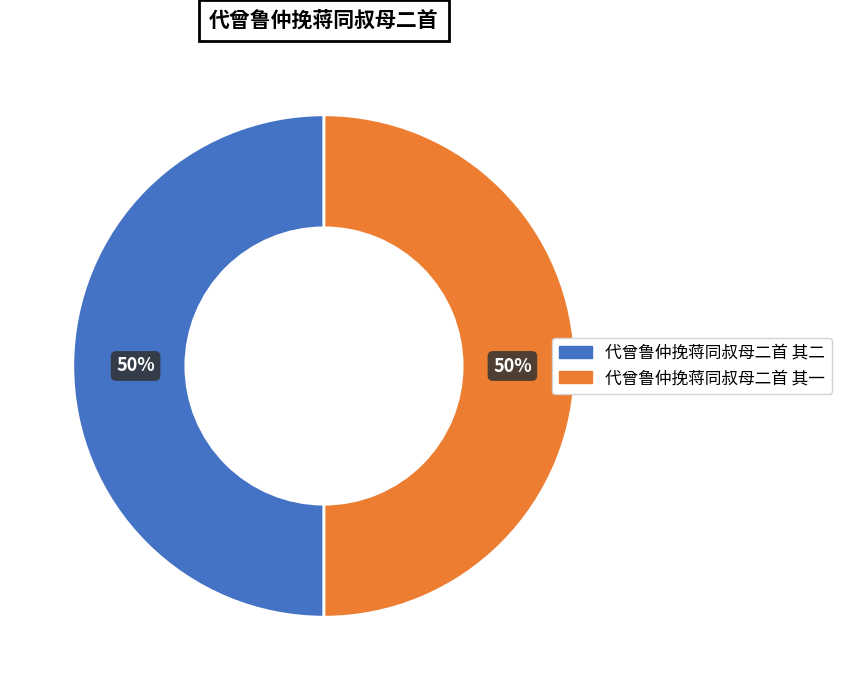

How many slices are in this pie chart?

2